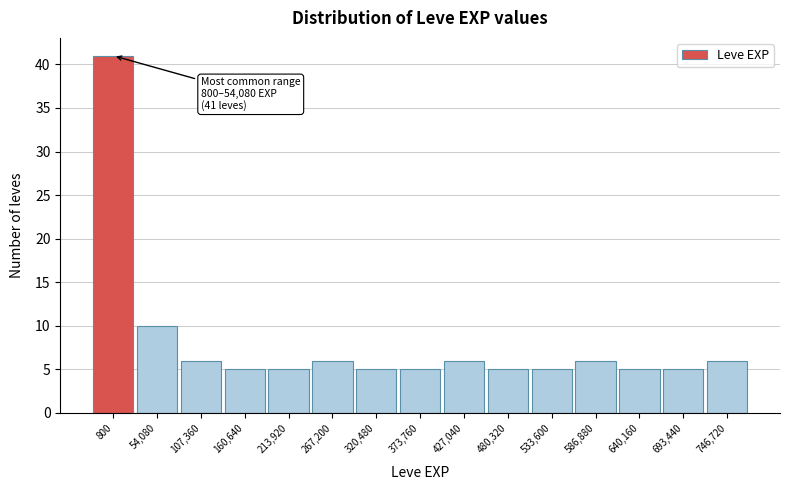

Reading left to right, what are all the values shown in this chart?

41	10	6	5	5	6	5	5	6	5	5	6	5	5	6